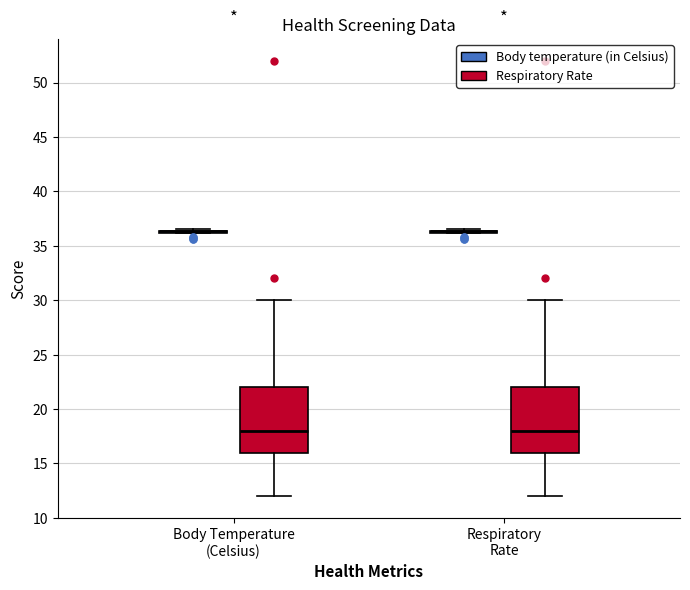

Reading left to right, transcribe this box plot: for each box, give where its median line is, the range the box spans, and where its two whiskers end, as read against the y-axis. The values are not printed on the chart, so give them approximately, as read against the axis.

Body Temperature (Celsius) (Body temperature (in Celsius)): box collapsed to a line at 36.5, whiskers 36.0 to 36.5
Body Temperature (Celsius) (Respiratory Rate): median 18.0, box 16.0 to 22.0, whiskers 12.0 to 30.0
Respiratory Rate (Body temperature (in Celsius)): box collapsed to a line at 36.5, whiskers 36.0 to 36.5
Respiratory Rate (Respiratory Rate): median 18.0, box 16.0 to 22.0, whiskers 12.0 to 30.0